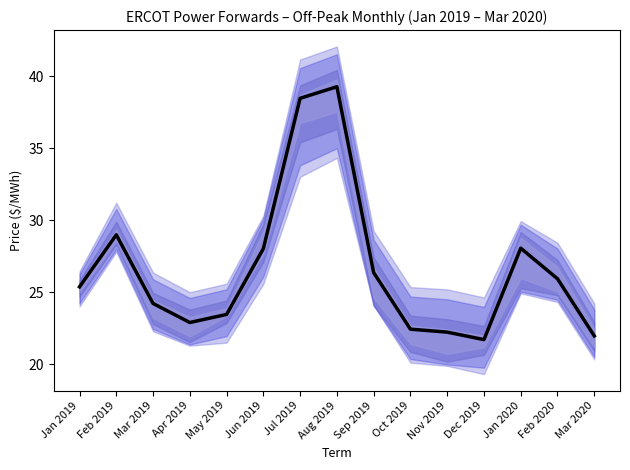

What is the sum of all values?

399.4